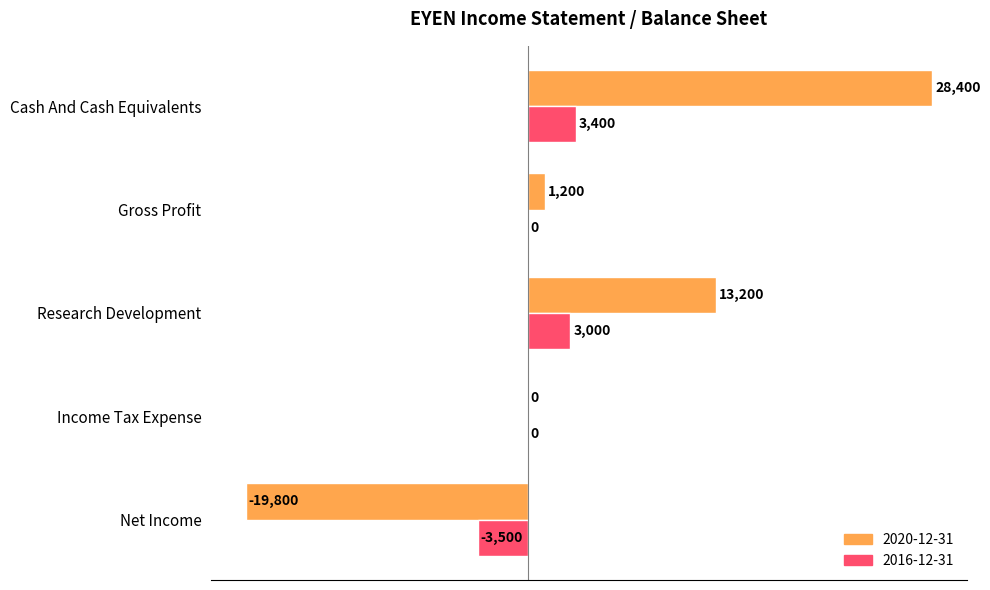

Read the 2016-12-31 value at Research Development, to the nearest 10.

3000